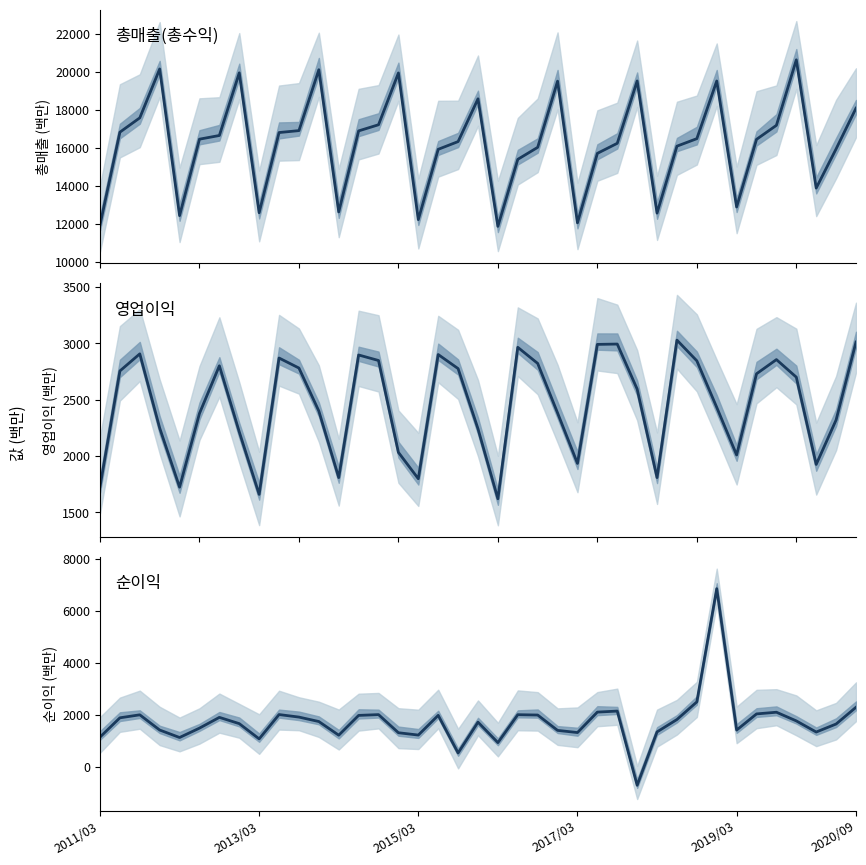

How many series are shown in this chart?

3